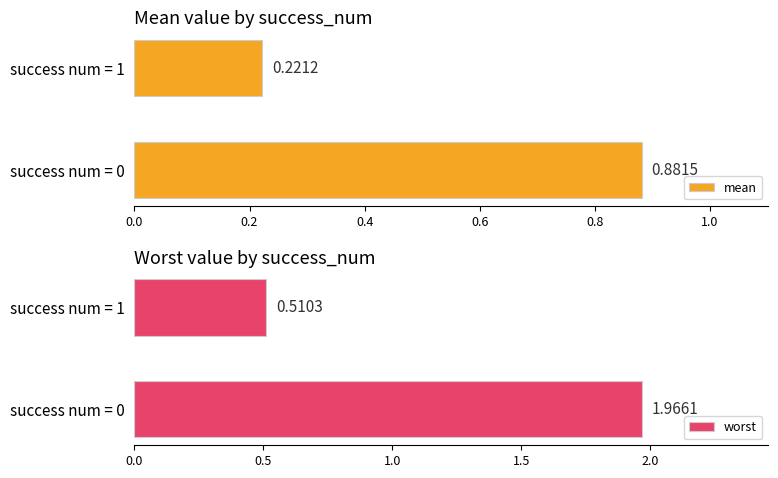

List the labels in order of worst value, smallest first.

success num = 1, success num = 0